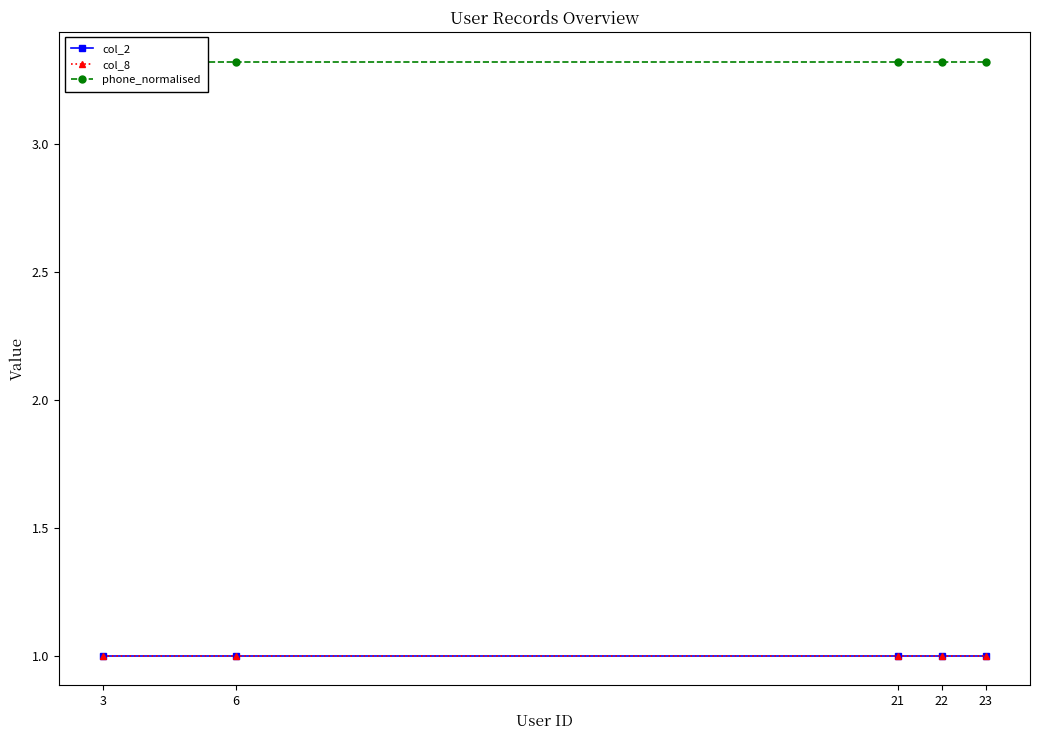

At which category does the chart reach its peak across all series?

3